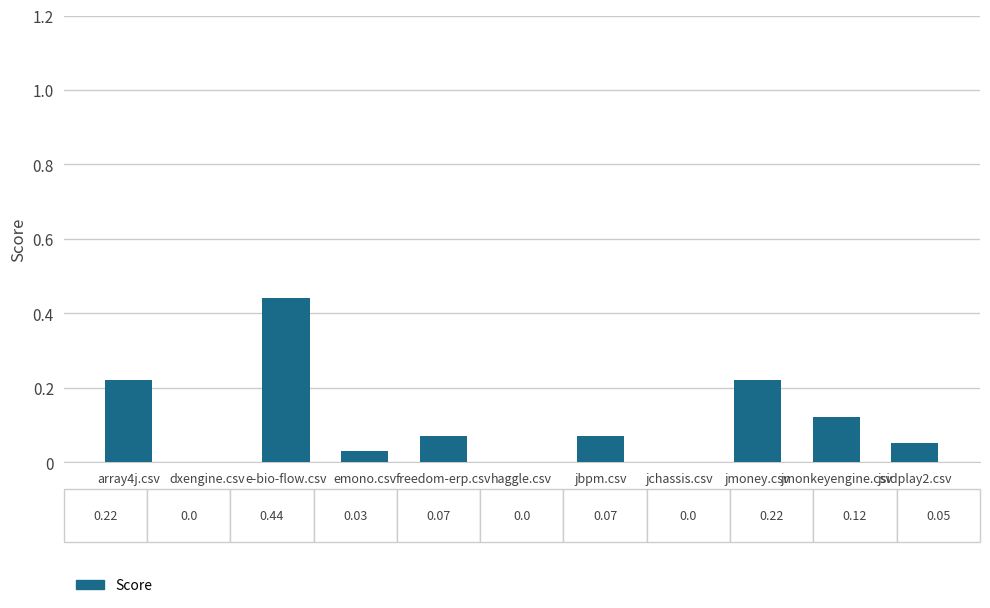

What is the sum of the values at jmoney.csv and jsidplay2.csv?

0.3